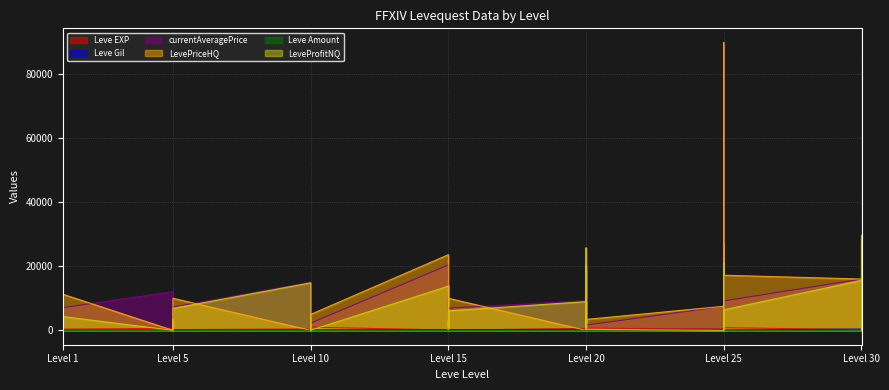

Reading right to left, extract all data points from this chart.

Leve EXP: 730	740	230	220	830	630	820	490	460	390	710	970	600	600	440	600	40	980	920	110	910	100	990	430	990	230	330	430	220	220	410	220	840	660	370	900	160	160	900	630
Leve Gil: 438	136	460	410	107	562	336	172	290	317	248	108	295	232	107	295	230	343	230	295	174	226	170	172	170	170	170	172	140	170	140	140	224	140	112	112	113	113	112	112
currentAveragePrice: 30033	3132	27749	15992	9174	89685	6450	16255	22387	7500	1628	2260	24503	9174	2748	9250	6915	11992	4818	2748	3706	20398	2241	0	1980	2346	3954	15000	7233	4725	2503	1470	1514	12028	7084	78235	30000	9174	3954	0
LevePriceHQ: 0	0	27749	15995	17180	89685	20000	17500	27022	7500	3408	0	20015	17180	3398	0	9990	13989	0	3398	0	23595	4966	0	1848	4128	0	0	10000	0	3000	2156	3333	0	11269	87710	30000	17180	0	0
LeveProfitNQ: 29595	2996	0	15580	6399	0	1597	14838	20938	0	312	2152	25705	6274	1051	8955	6070	5657	4588	863	3532	13779	28	0	2338	394	3784	14828	6841	4555	1866	644	608	0	4309	62332	0	6393	3842	0